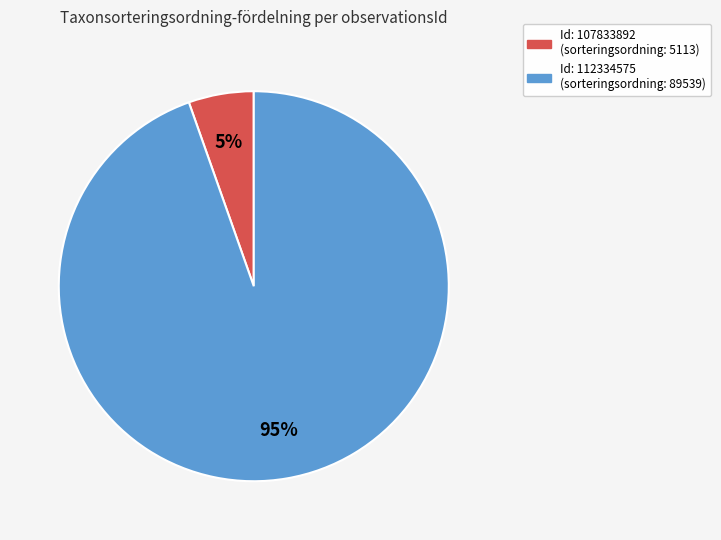

Does any single category account for the majority?

Yes